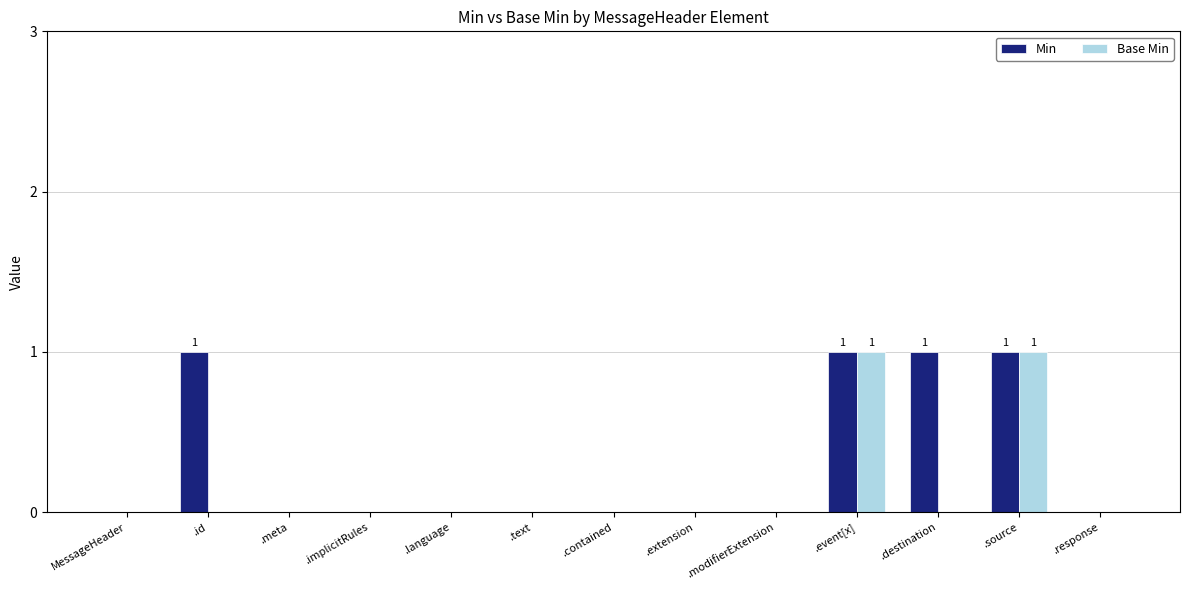

True or false: Base Min has a value of 0 at .destination.

True